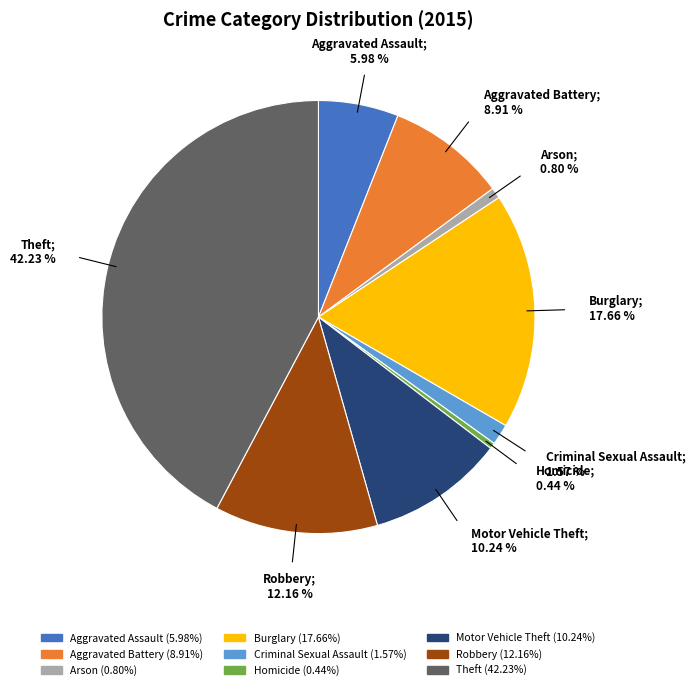

How many segments does this pie chart have?

9